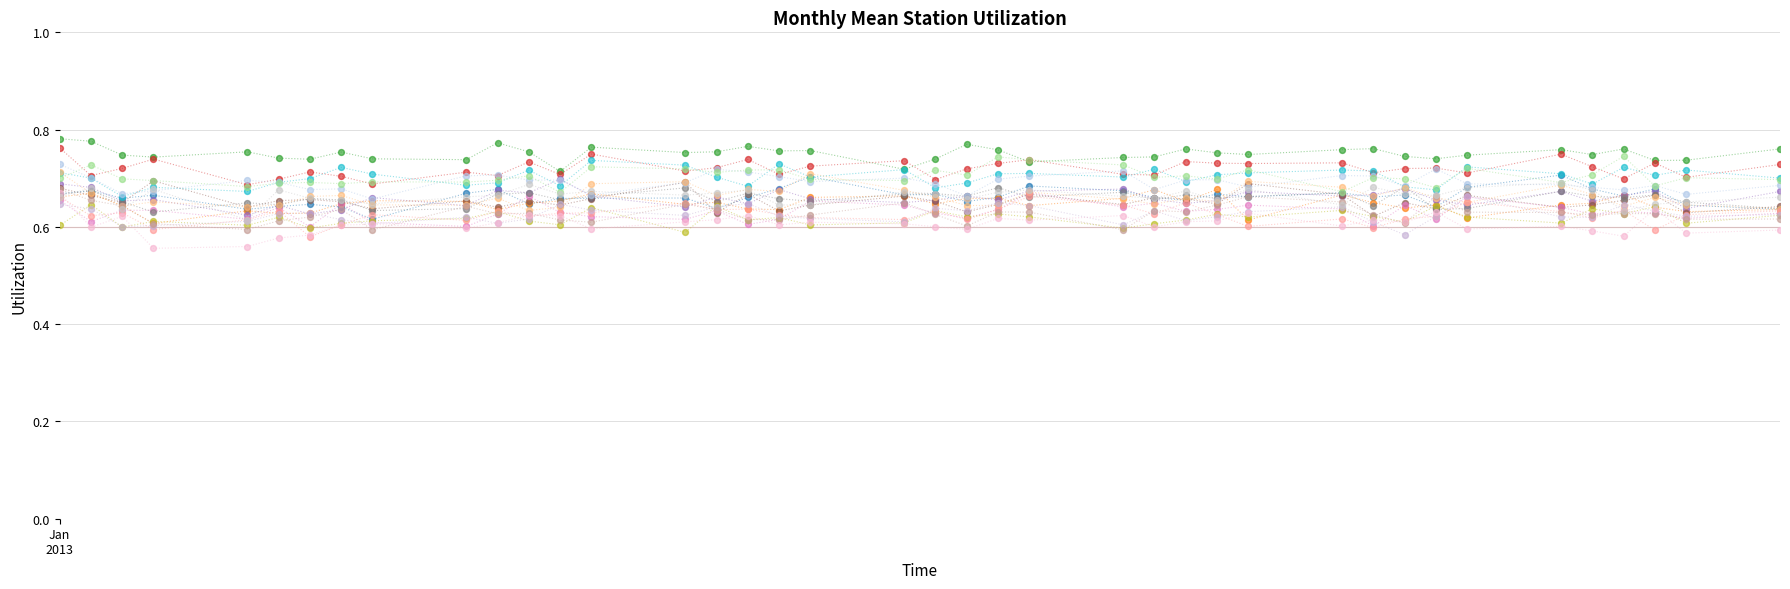

Across all data points, what is the range of X values (max minus min)?

55.0